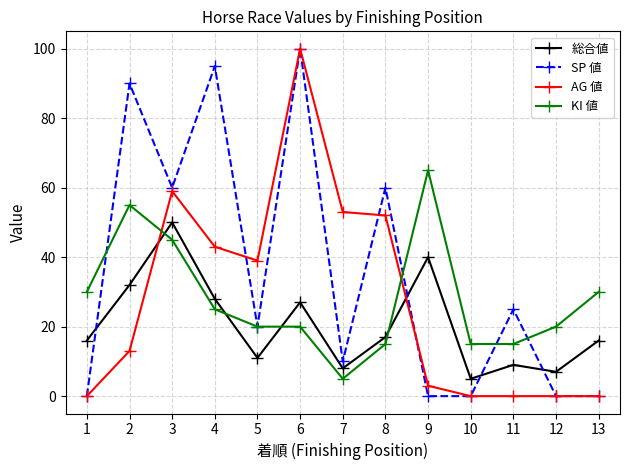

What is the highest value of the 総合値 series?

50